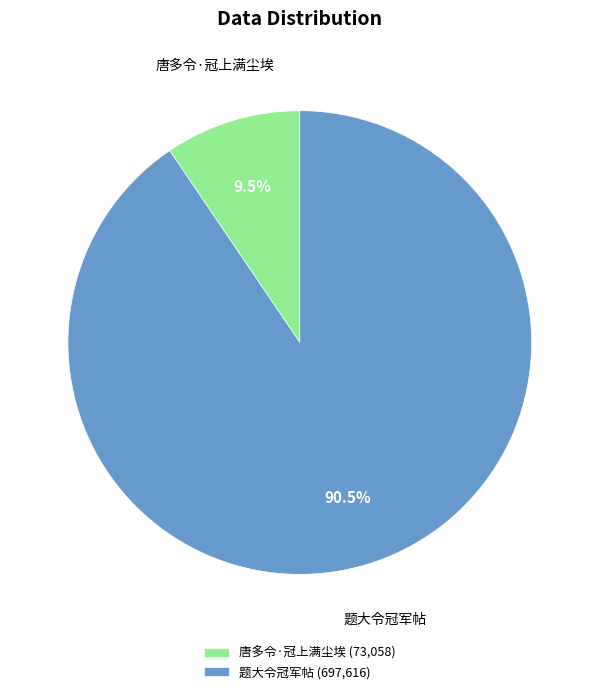

Which category has the biggest portion of the pie?

题大令冠军帖 (697,616)